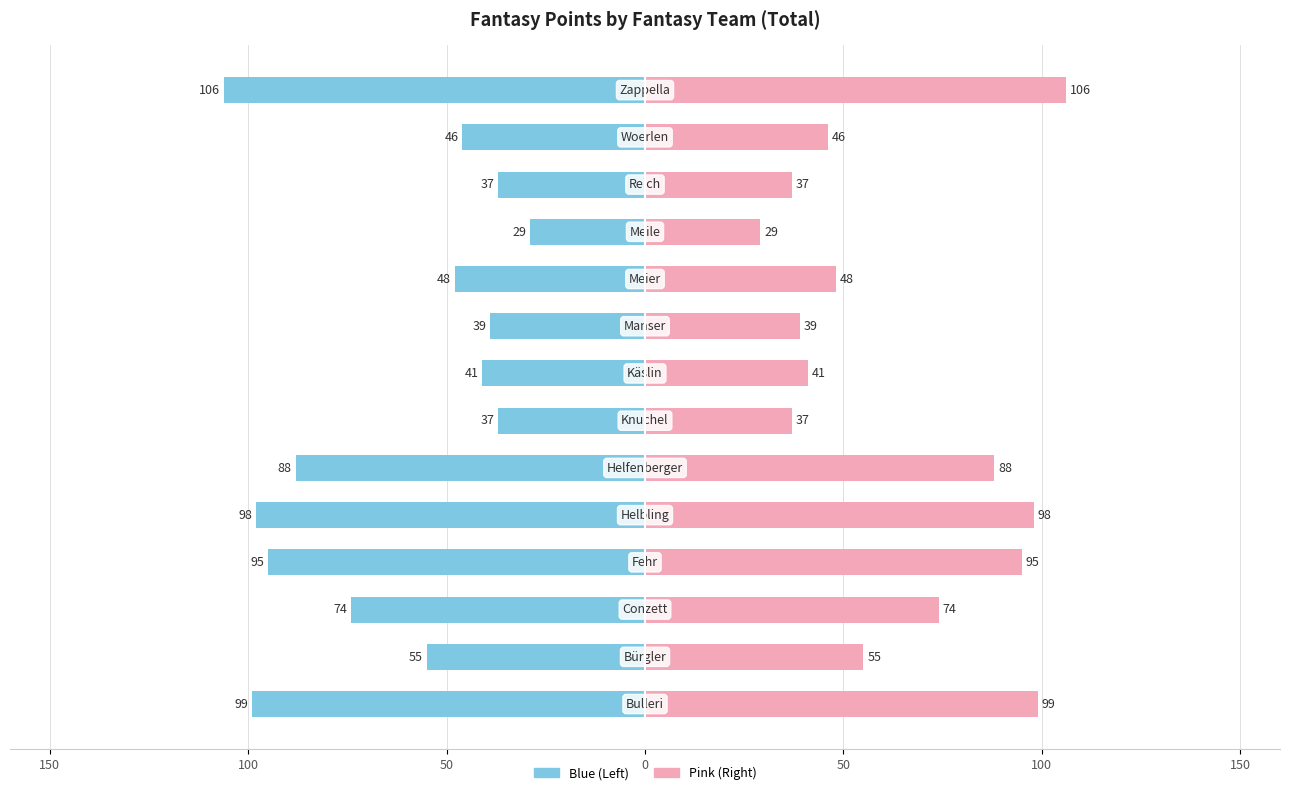

What is the difference between the second highest and minimum values in the Total Points (Right) series?

70